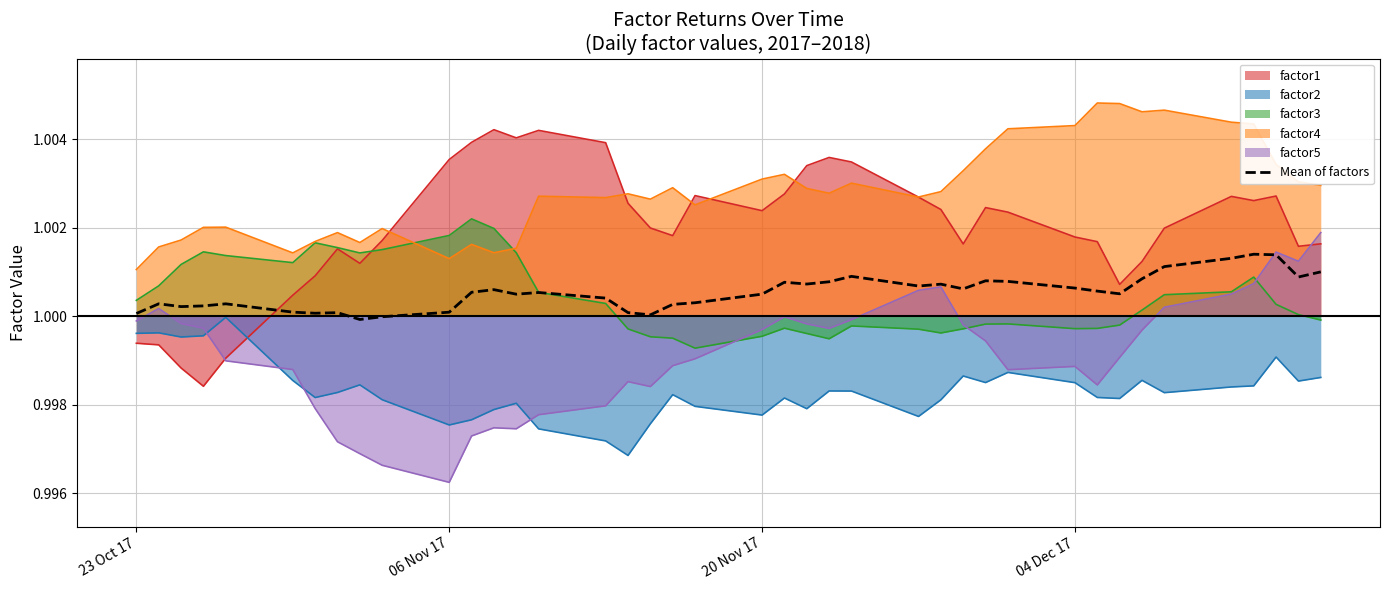

Which label corresponds to the smallest value in the chart?

06 Nov 17